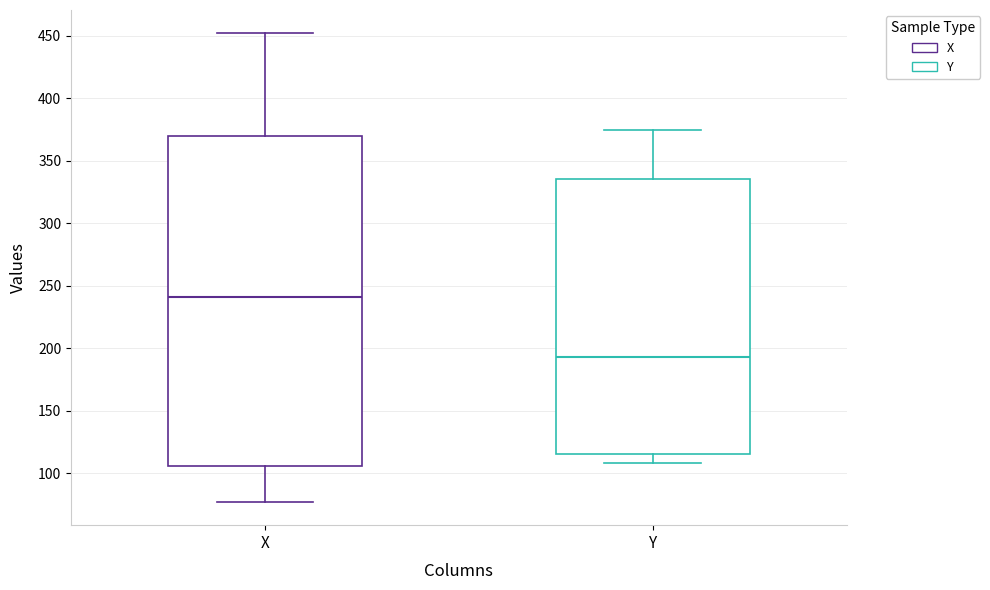

Where is the lower edge of the box for Y on the y-axis? The values are not printed on the chart, so give them approximately, as read against the axis.

115